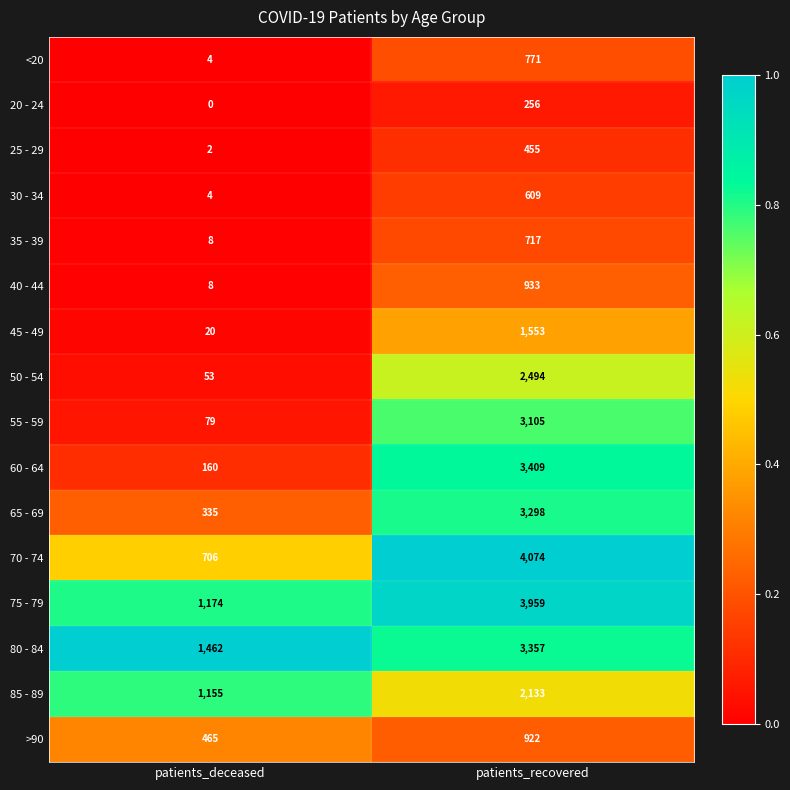

At how many categories does at least one series exceed 0?

2